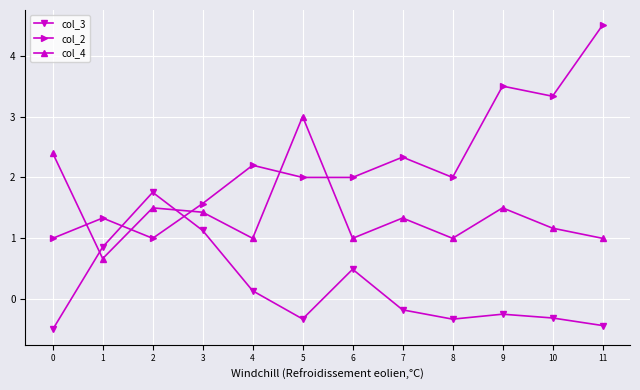

How many values in col_3 are above zero?

5